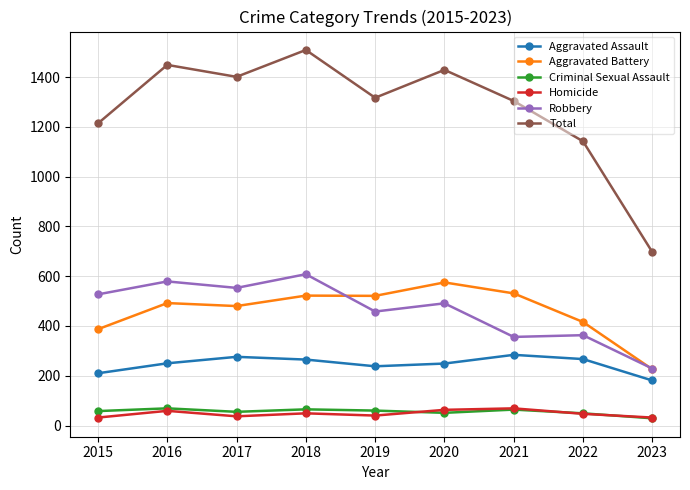

How many data points in Criminal Sexual Assault are less than 58?

4